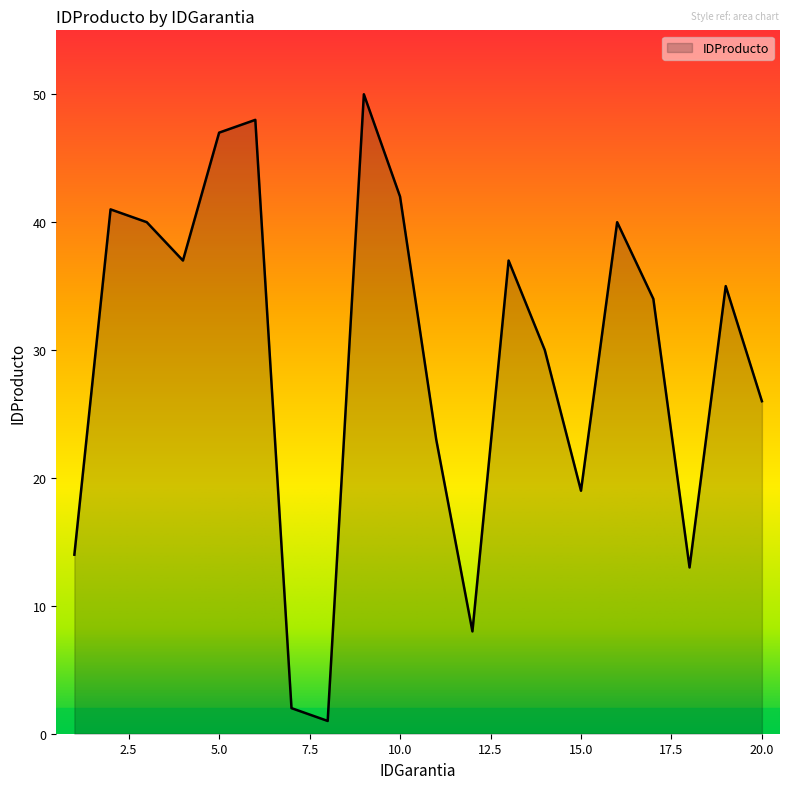

What is the difference between the maximum and minimum values?

49